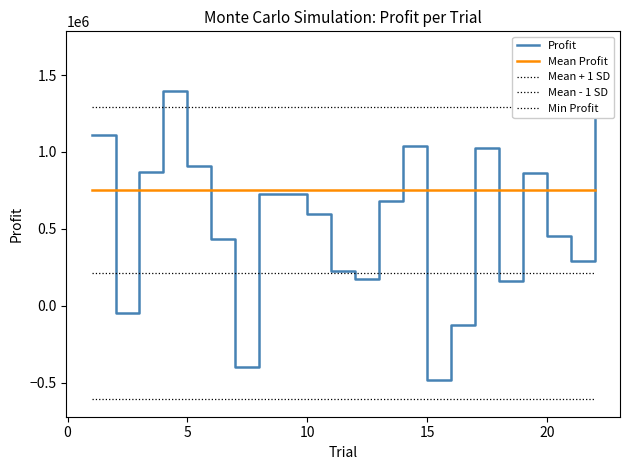

Reading left to right, what are all the values shown in this chart?

Profit: 1109095.9	-47299.3	869227.8	1397474.7	910465.7	432007.1	-396251.5	729335.7	728739.3	595314.2	226498.3	172170.3	683735.5	1036760.4	-483327.4	-123363.0	1024142.2	160702.5	860688.9	452403.8	291587.8	1670576.4
Mean Profit: 752062.7	752062.7	752062.7	752062.7	752062.7	752062.7	752062.7	752062.7	752062.7	752062.7	752062.7	752062.7	752062.7	752062.7	752062.7	752062.7	752062.7	752062.7	752062.7	752062.7	752062.7	752062.7
Mean + 1 SD: 1291947.5	1291947.5	1291947.5	1291947.5	1291947.5	1291947.5	1291947.5	1291947.5	1291947.5	1291947.5	1291947.5	1291947.5	1291947.5	1291947.5	1291947.5	1291947.5	1291947.5	1291947.5	1291947.5	1291947.5	1291947.5	1291947.5
Mean - 1 SD: 212177.8	212177.8	212177.8	212177.8	212177.8	212177.8	212177.8	212177.8	212177.8	212177.8	212177.8	212177.8	212177.8	212177.8	212177.8	212177.8	212177.8	212177.8	212177.8	212177.8	212177.8	212177.8
Min Profit: -608305.0	-608305.0	-608305.0	-608305.0	-608305.0	-608305.0	-608305.0	-608305.0	-608305.0	-608305.0	-608305.0	-608305.0	-608305.0	-608305.0	-608305.0	-608305.0	-608305.0	-608305.0	-608305.0	-608305.0	-608305.0	-608305.0